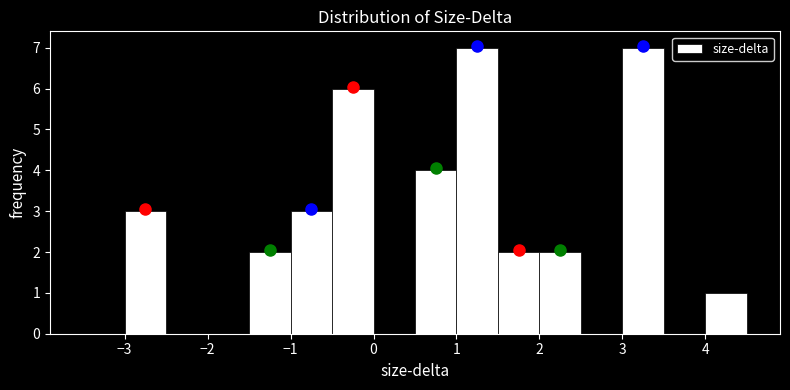

Reading left to right, transcribe this chart: for each bar, give the range it covers on the x-axis and its height. The values are not printed on the chart, so give them approximately, as read against the axis.

-3.5 to -3.0: 0
-3.0 to -2.5: 3
-2.5 to -2.0: 0
-2.0 to -1.5: 0
-1.5 to -1.0: 2
-1.0 to -0.5: 3
-0.5 to 0.0: 6
0.0 to 0.5: 0
0.5 to 1.0: 4
1.0 to 1.5: 7
1.5 to 2.0: 2
2.0 to 2.5: 2
2.5 to 3.0: 0
3.0 to 3.5: 7
3.5 to 4.0: 0
4.0 to 4.5: 1